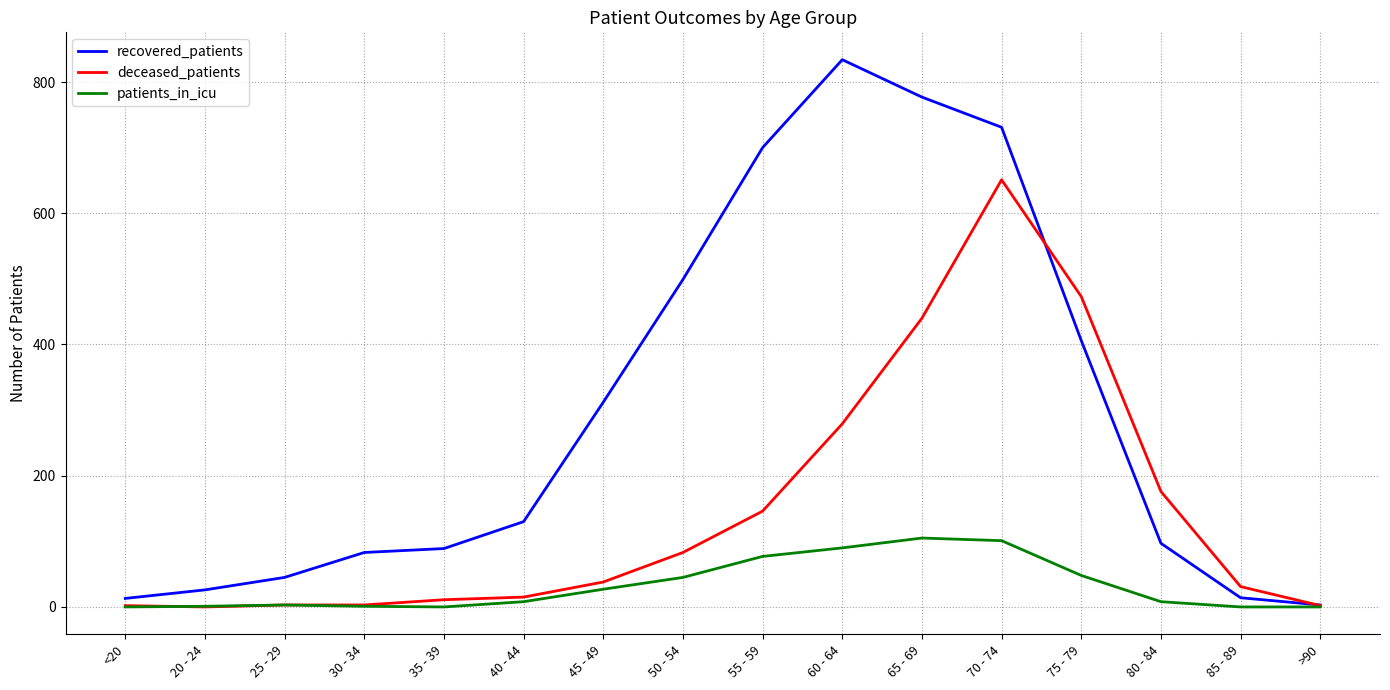

Which series has the largest total across all categories?

recovered_patients